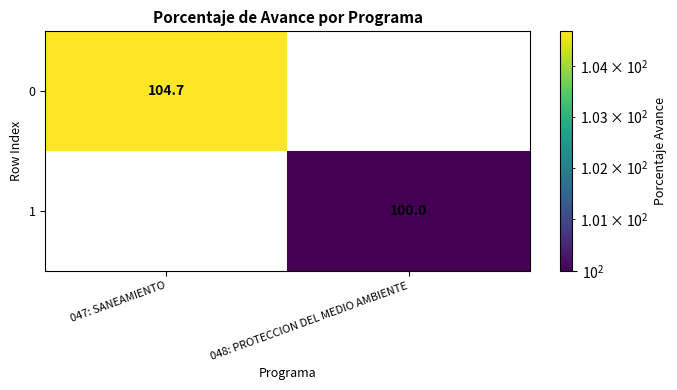

Rank the series by their maximum value, from lowest to highest.

1, 0